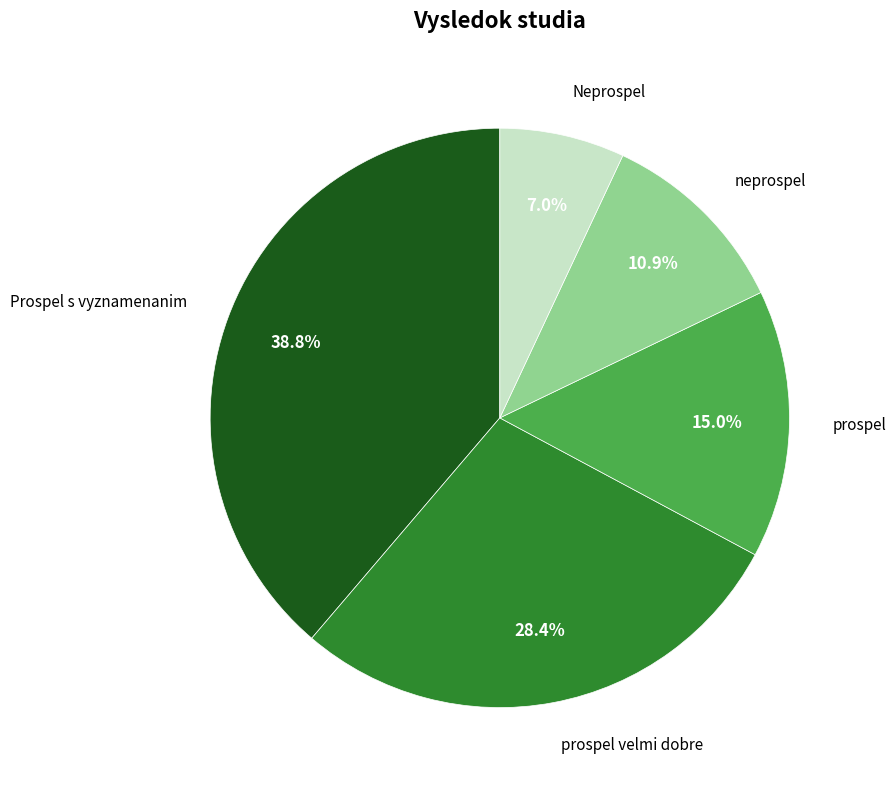

Does any single category account for the majority?

No